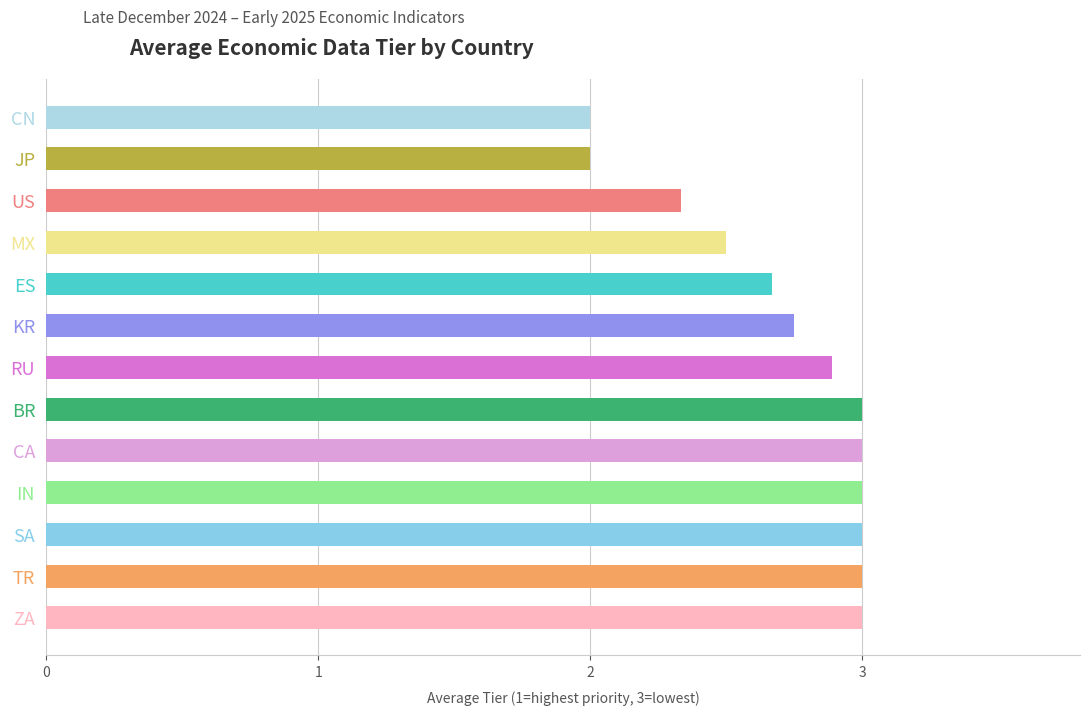

Count the values in the range 2 to 3.

13